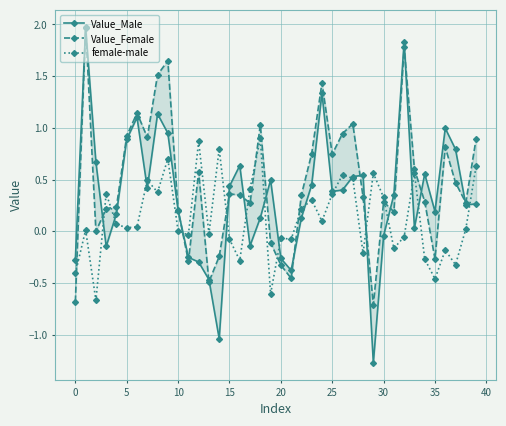

What is the minimum value for female-male?

-0.7